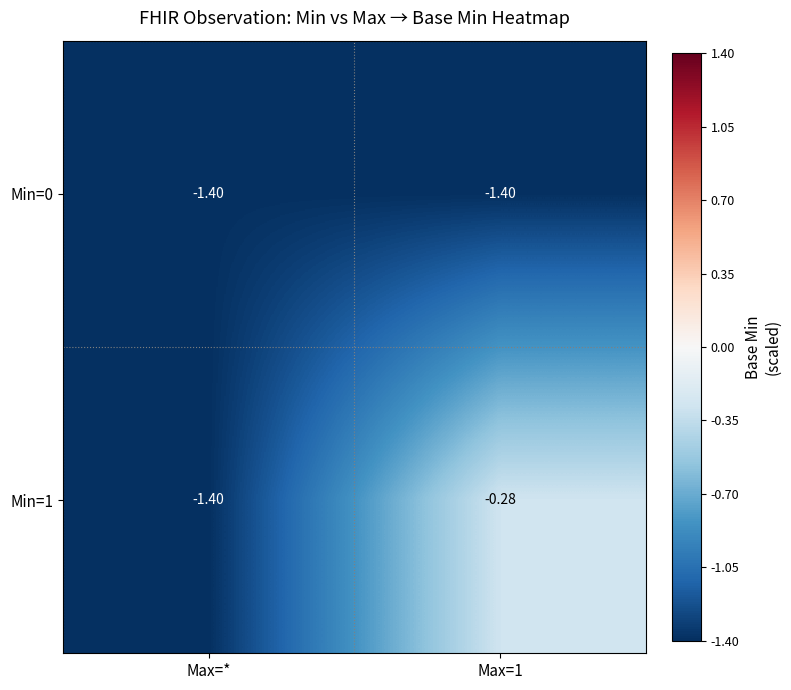

Is the value of Min=1 at Max=1 greater than the value of Min=0 at Max=1?

Yes